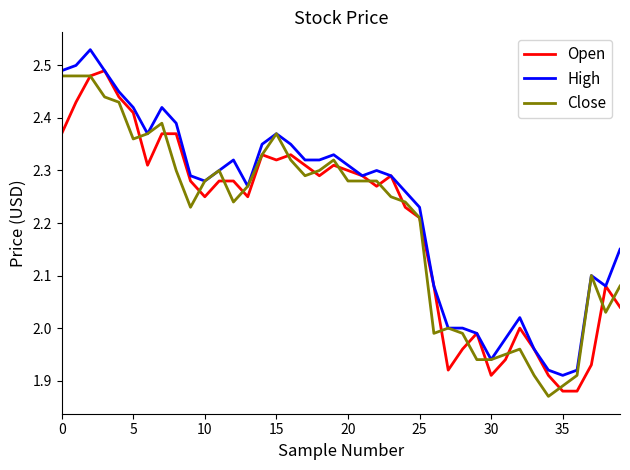

Which series has the largest total across all categories?

High